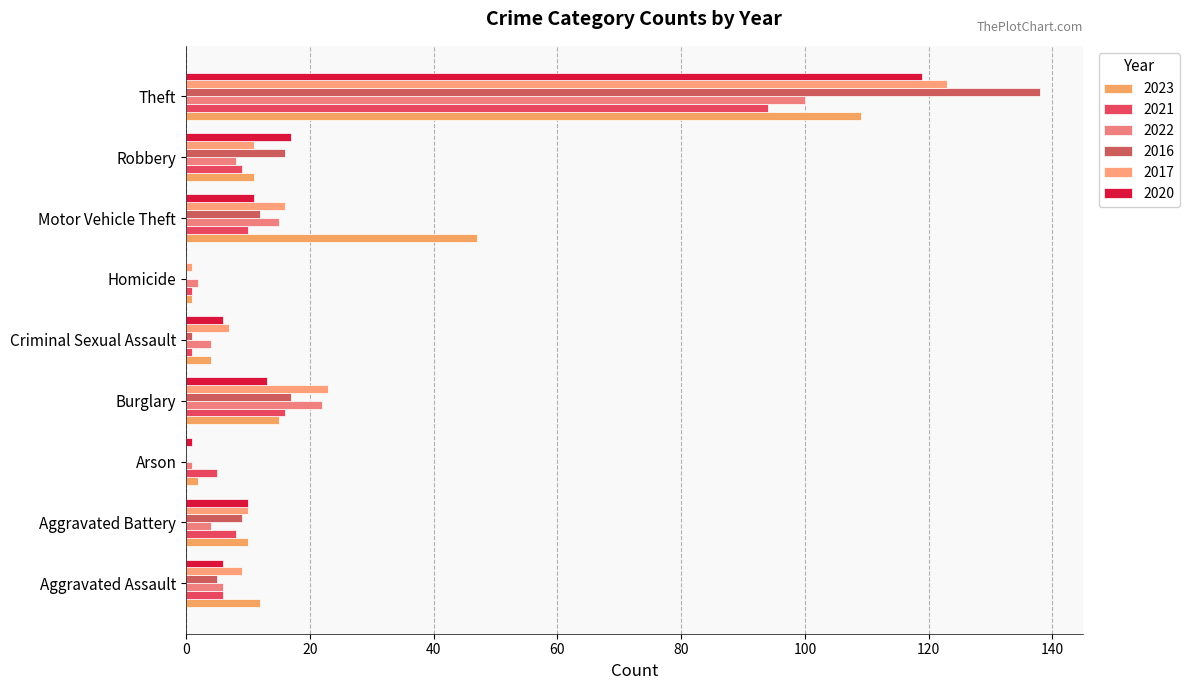

How many series are shown in this chart?

6